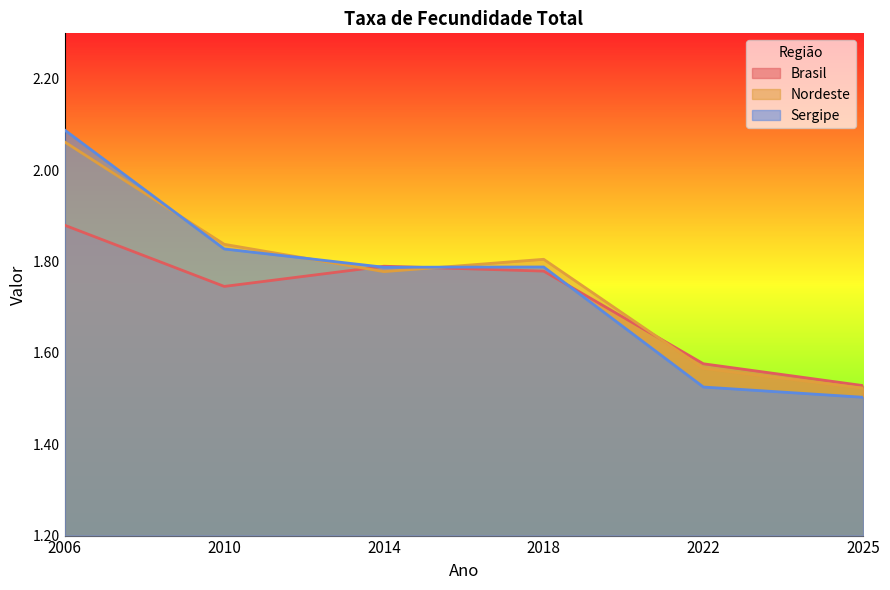

Is it true that Nordeste equals 1.8 at 2014?

True